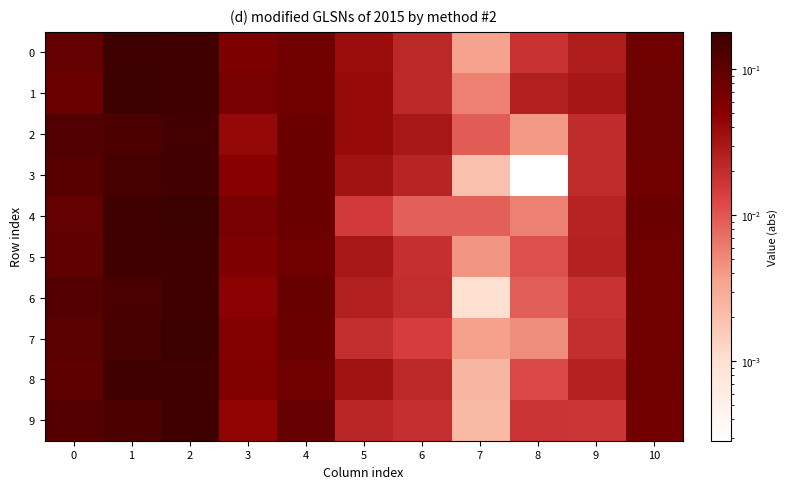

Reading left to right, list all the values displayed in this chart.

0: 0=0.1	1=0.2	2=0.2	3=0.1	4=0.1	5=0.0	6=0.0	7=0.0	8=0.0	9=0.0	10=0.1
1: 0=0.1	1=0.2	2=0.2	3=0.1	4=0.1	5=0.0	6=0.0	7=0.0	8=0.0	9=0.0	10=0.1
2: 0=0.1	1=0.1	2=0.2	3=0.0	4=0.1	5=0.0	6=0.0	7=0.0	8=0.0	9=0.0	10=0.1
3: 0=0.1	1=0.1	2=0.2	3=0.1	4=0.1	5=0.0	6=0.0	7=0.0	8=0.0	9=0.0	10=0.1
4: 0=0.1	1=0.2	2=0.2	3=0.1	4=0.1	5=0.0	6=0.0	7=0.0	8=0.0	9=0.0	10=0.1
5: 0=0.1	1=0.2	2=0.2	3=0.1	4=0.1	5=0.0	6=0.0	7=0.0	8=0.0	9=0.0	10=0.1
6: 0=0.1	1=0.1	2=0.2	3=0.0	4=0.1	5=0.0	6=0.0	7=0.0	8=0.0	9=0.0	10=0.1
7: 0=0.1	1=0.1	2=0.2	3=0.1	4=0.1	5=0.0	6=0.0	7=0.0	8=0.0	9=0.0	10=0.1
8: 0=0.1	1=0.2	2=0.2	3=0.1	4=0.1	5=0.0	6=0.0	7=0.0	8=0.0	9=0.0	10=0.1
9: 0=0.1	1=0.1	2=0.2	3=0.0	4=0.1	5=0.0	6=0.0	7=0.0	8=0.0	9=0.0	10=0.1